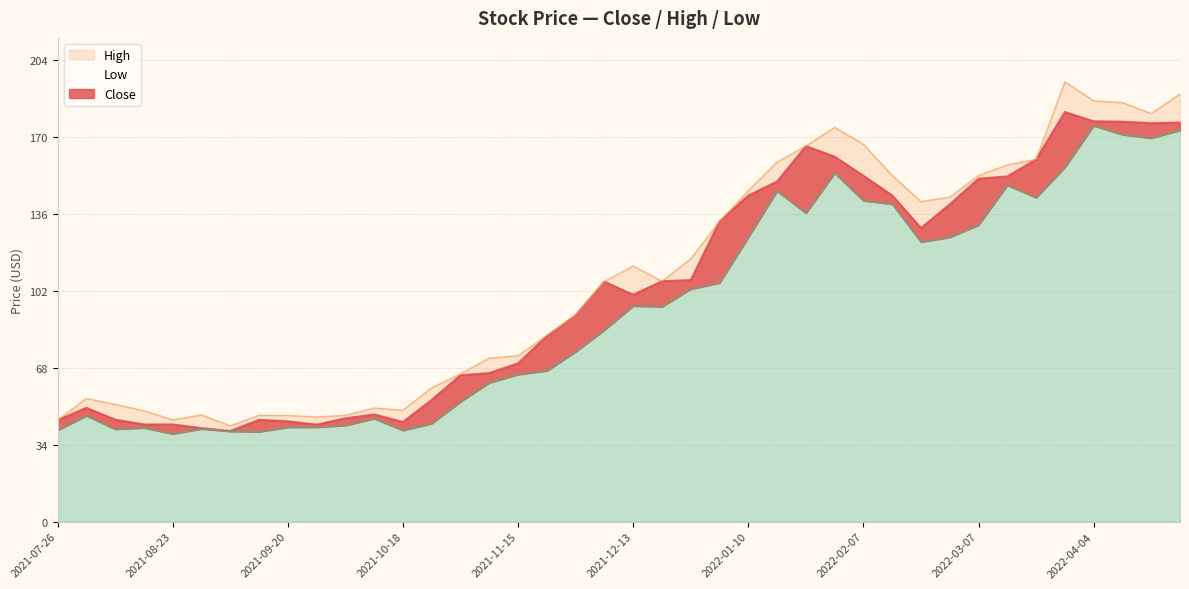

Which label corresponds to the smallest value in the chart?

2021-08-23